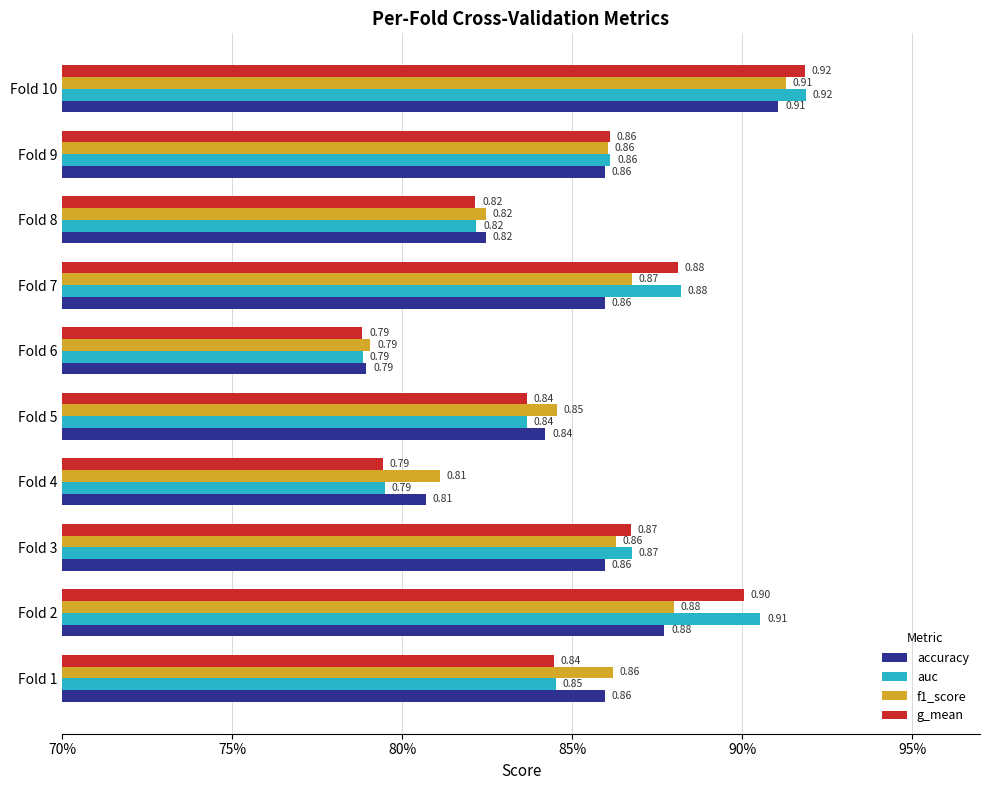

What are all the series names shown in the legend?

accuracy, auc, f1_score, g_mean